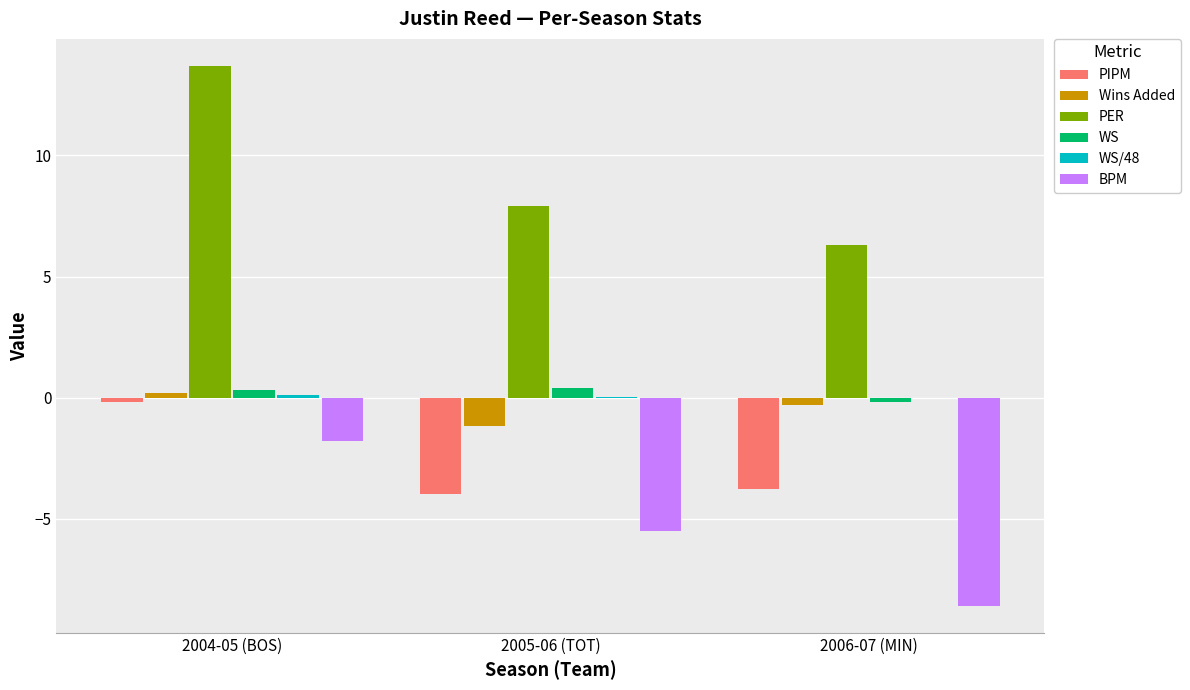

Where does the BPM series first go above -5?

2004-05 (BOS)